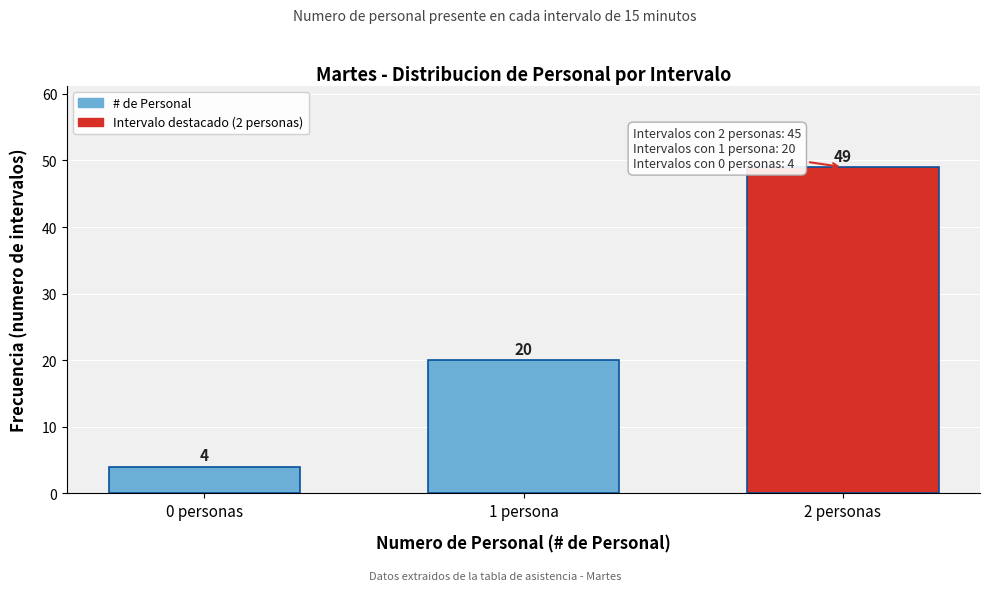

Reading left to right, what are all the values shown in this chart?

4	20	49